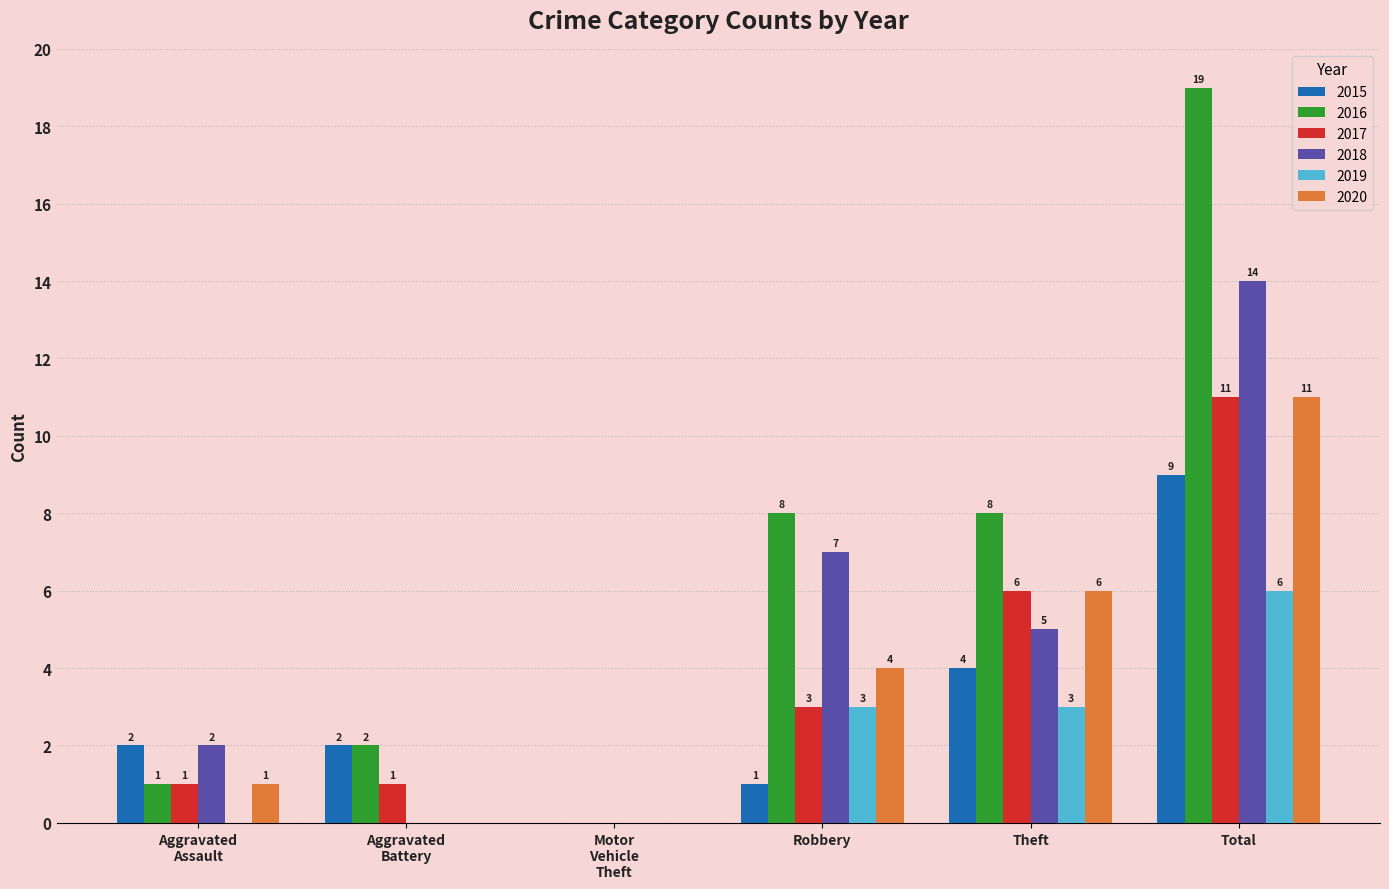

Which series has the largest total across all categories?

2016